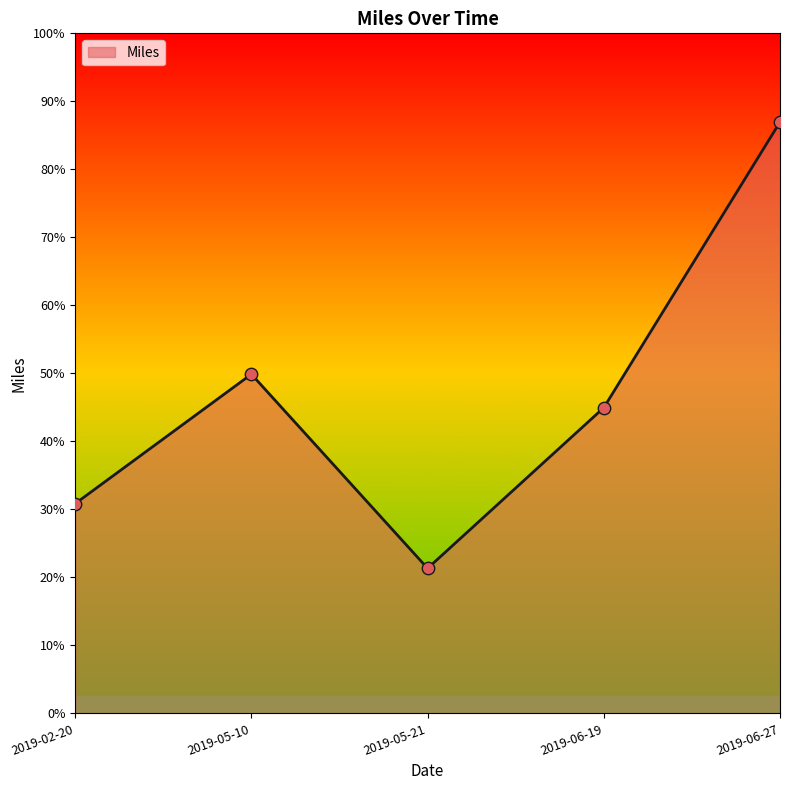

Is this an area chart (filled region under the line)?

Yes